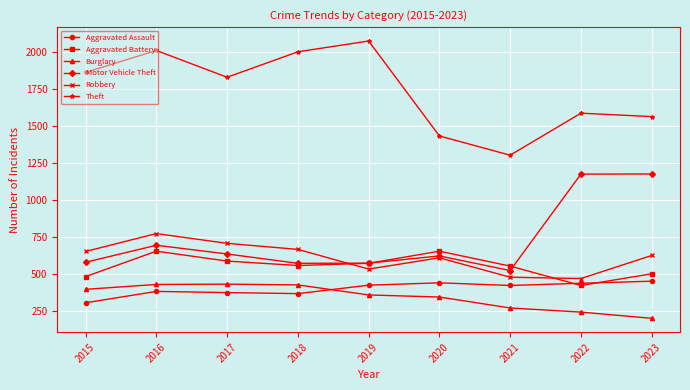

Which category has the lowest value across all series?

2023